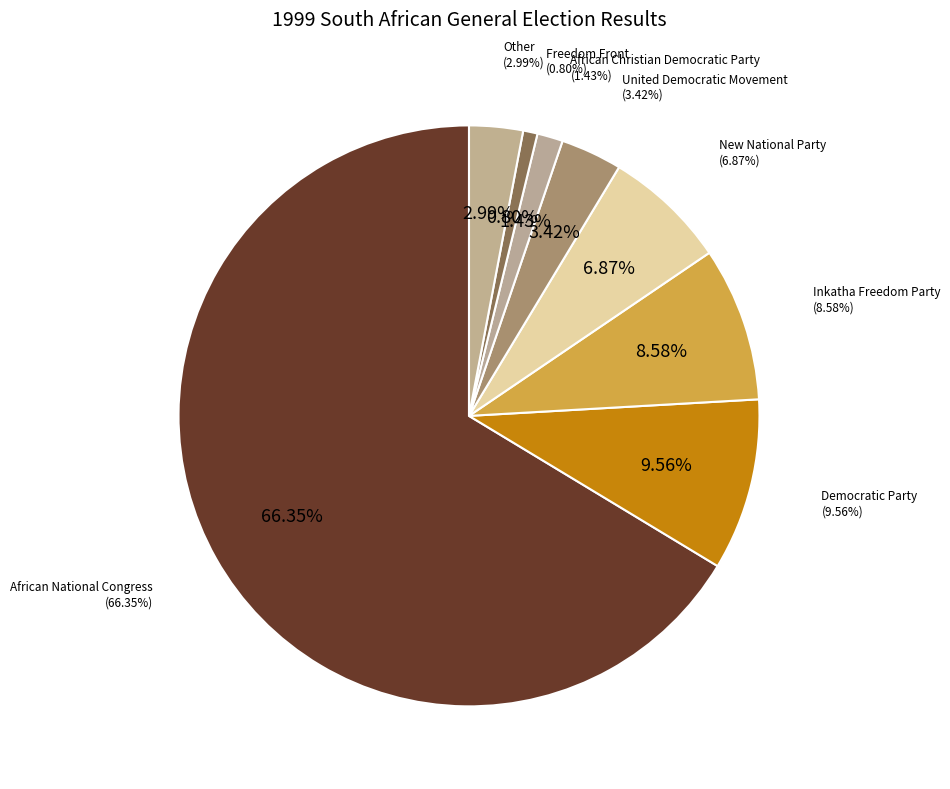

Rank the categories by value from highest to lowest.

African National Congress, Democratic Party, Inkatha Freedom Party, New National Party, United Democratic Movement, Other, African Christian Democratic Party, Freedom Front